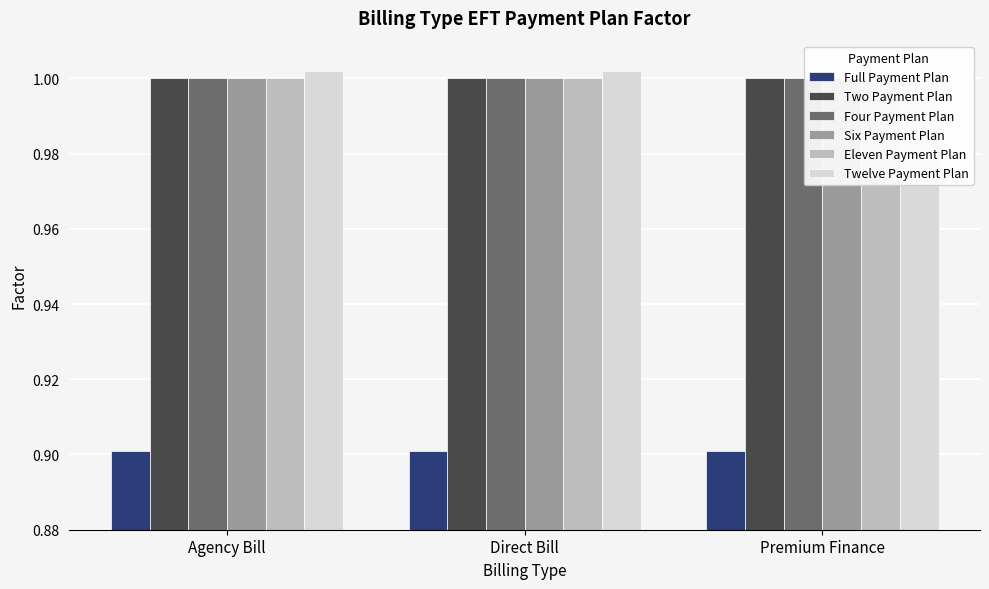

What is the maximum value shown in the chart?

1.0